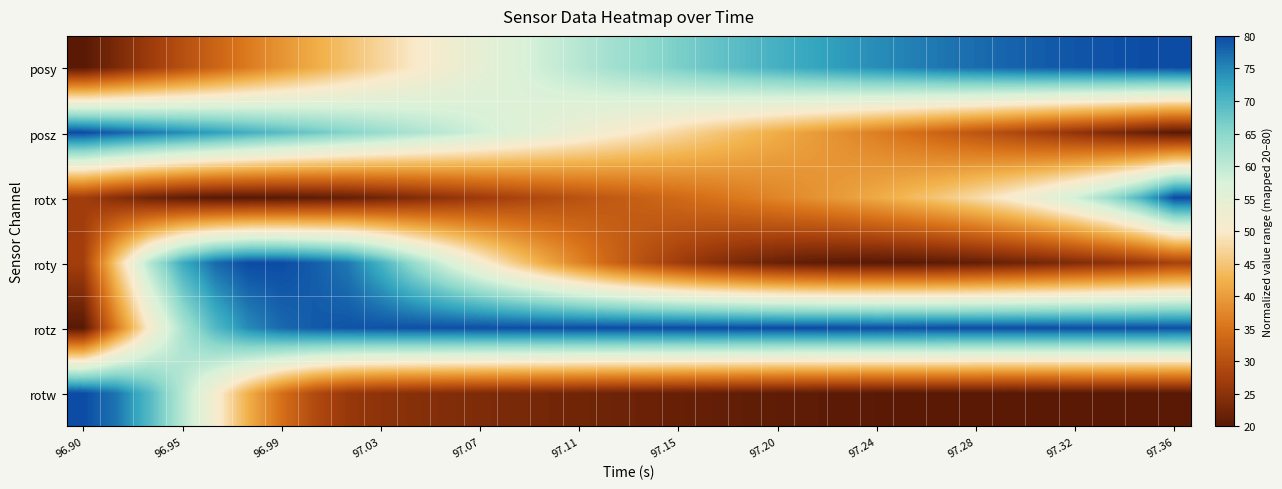

List the series in order of their peak value, lowest first.

posy, posz, rotx, roty, rotz, rotw